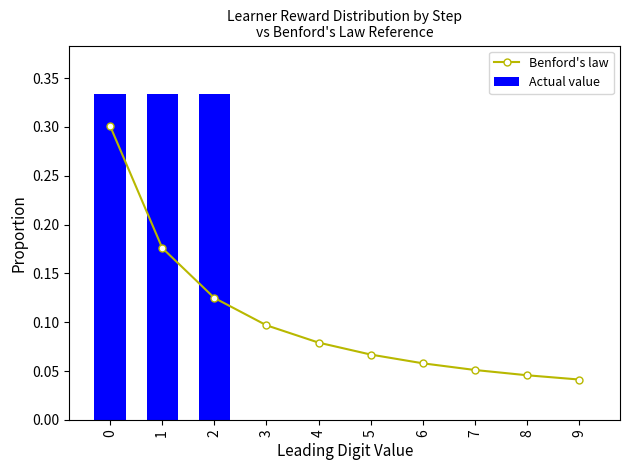

What is the difference between the maximum and minimum values in the Actual value series?

0.3